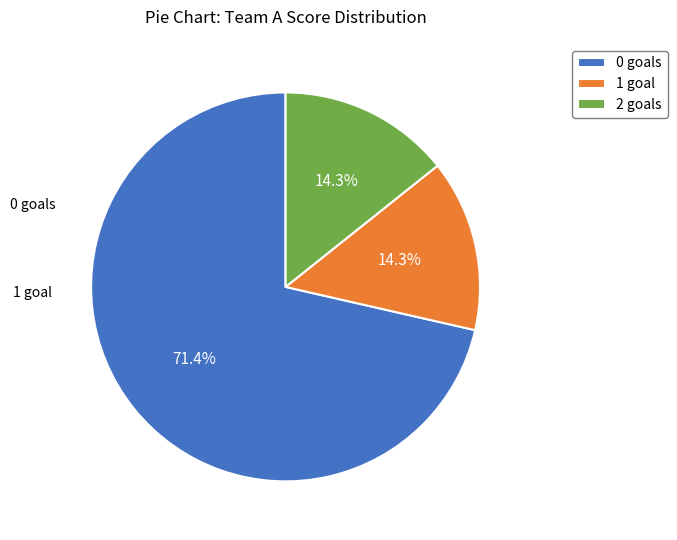

How many slices are in this pie chart?

3